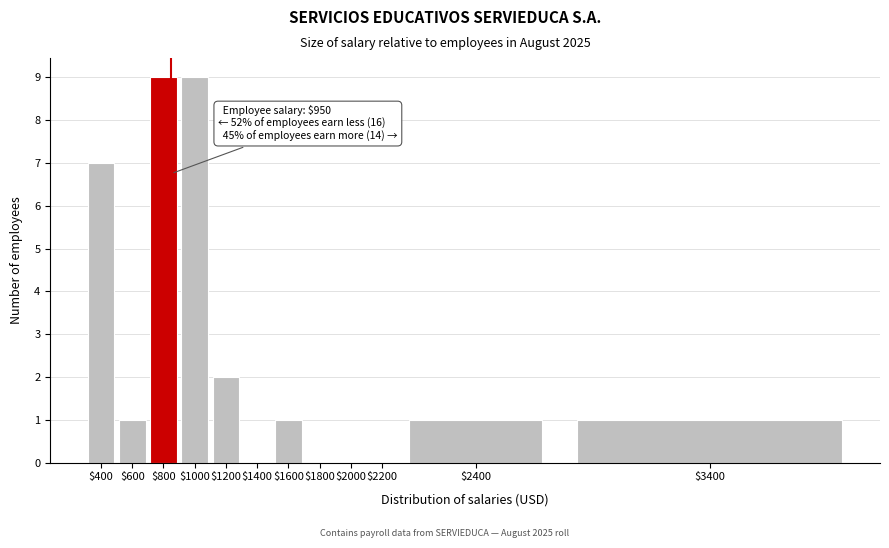

At which label is the value closest to 4?

$1200